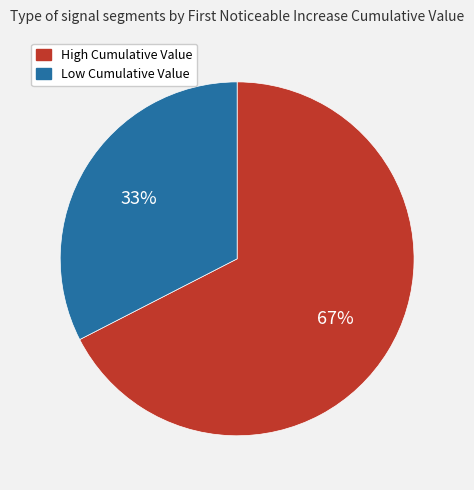

To the nearest percent, what is the average slice percentage?

50%